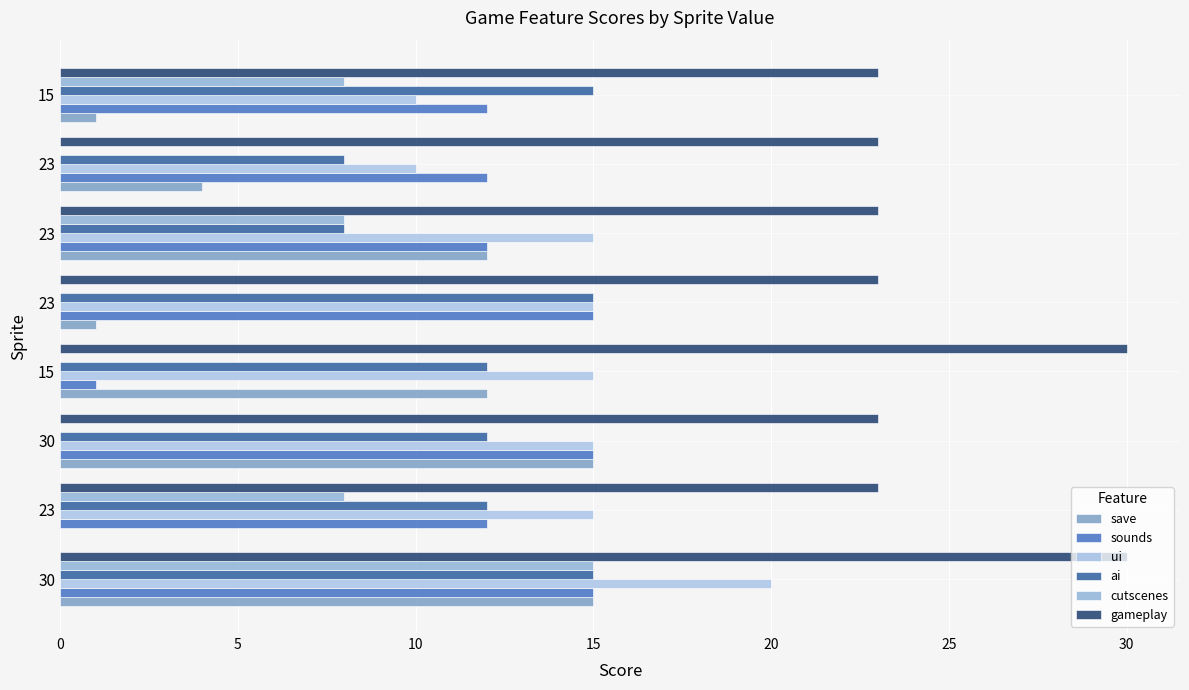

What is the difference between the maximum and second lowest values in the ui series?

10